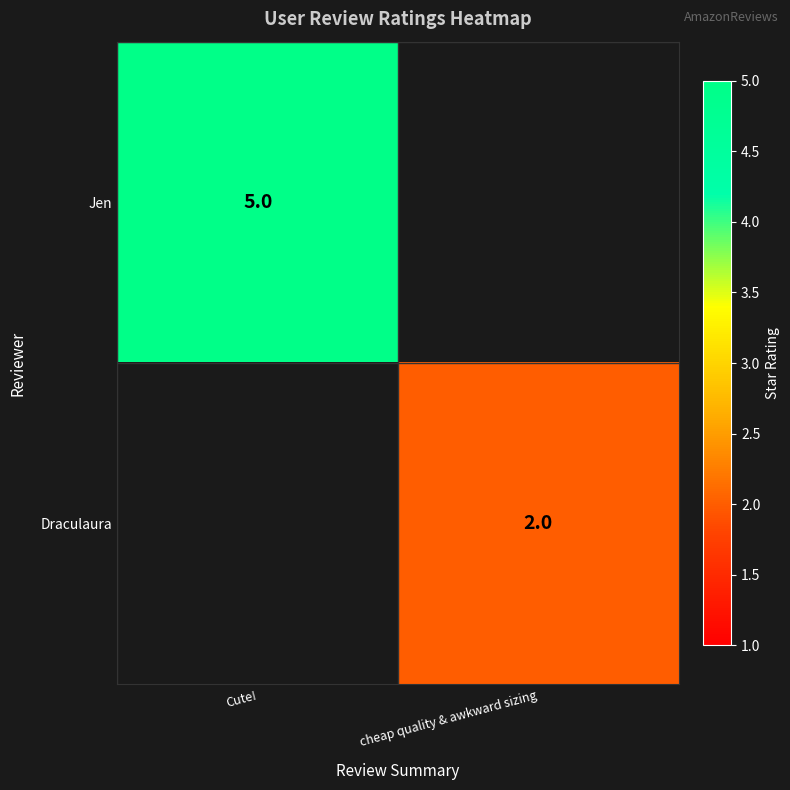

The value of Jen at Cute! is 3. True or false?

False